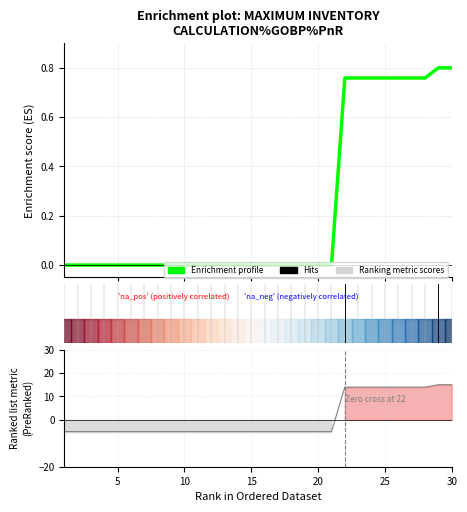

Which series has the largest range (max minus min)?

Ranking metric scores